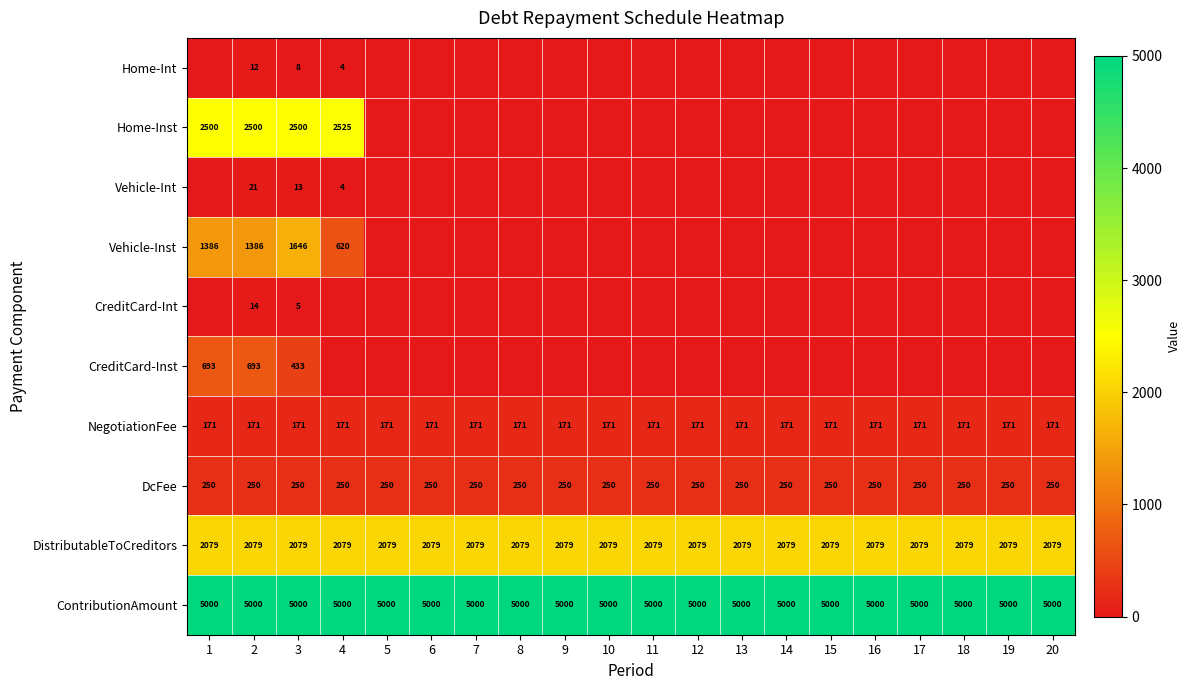

What is the sum of all DistributableToCreditors values?

41580